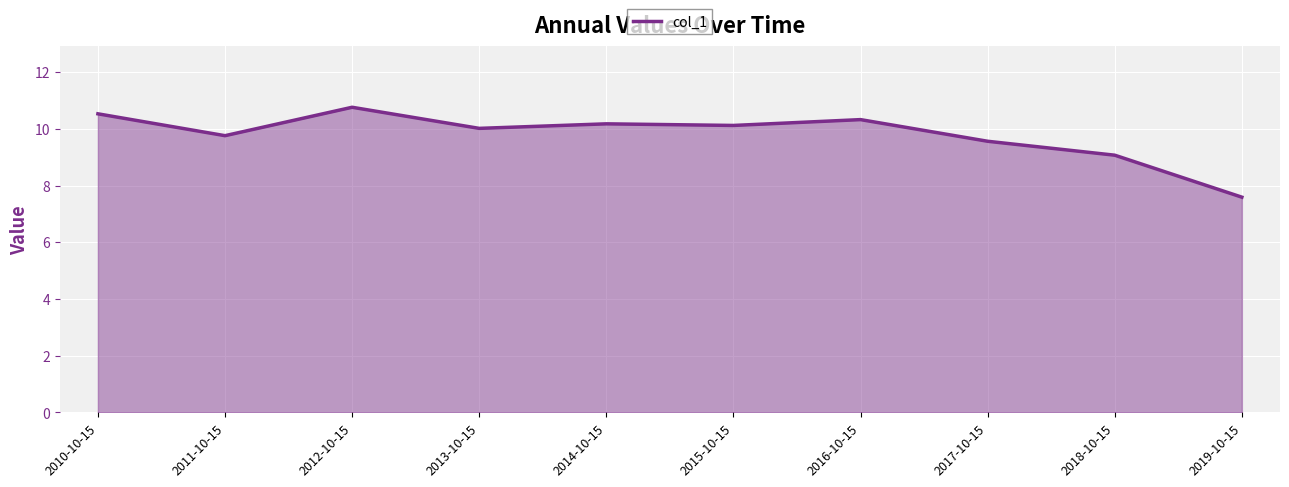

What is the difference between the second highest and second lowest values?

1.5